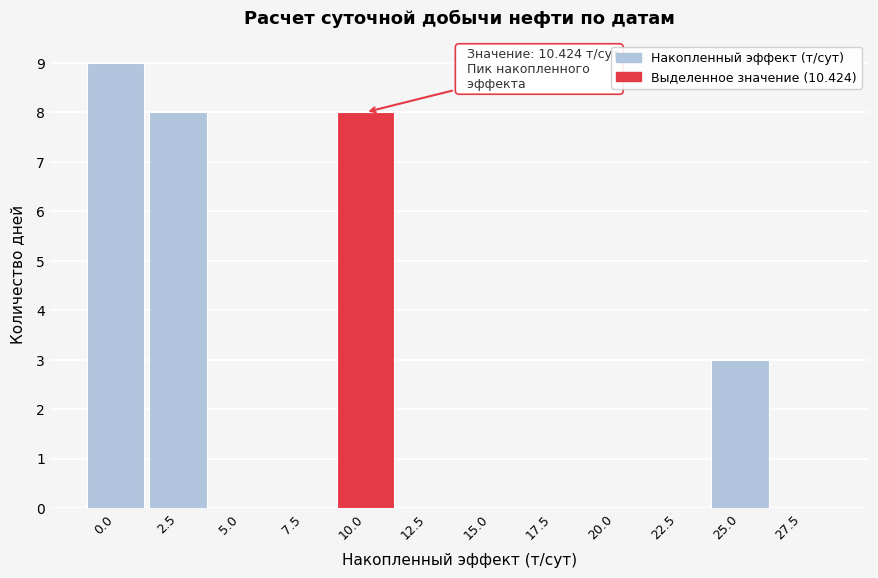

Reading left to right, what are all the values shown in this chart?

0.0=9	2.5=8	5.0=0	7.5=0	10.0=8	12.5=0	15.0=0	17.5=0	20.0=0	22.5=0	25.0=3	27.5=0